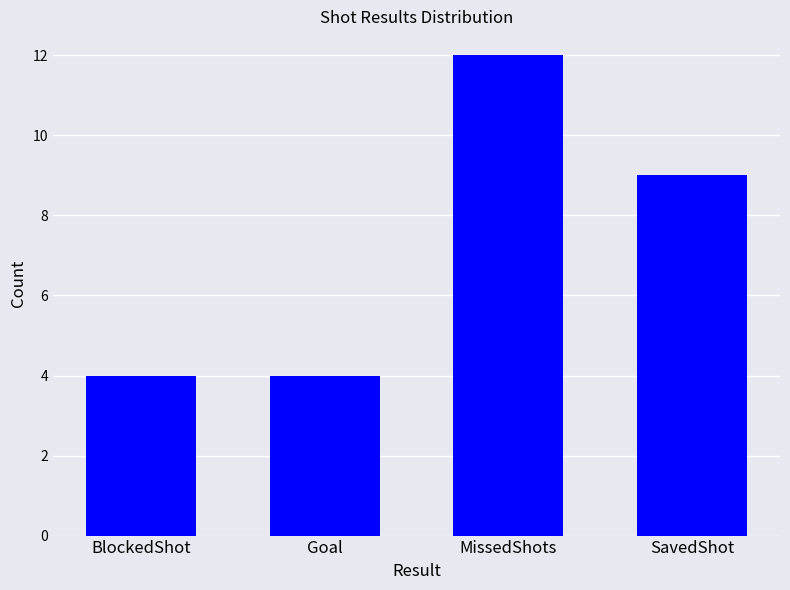

What is the maximum value shown in the chart?

12